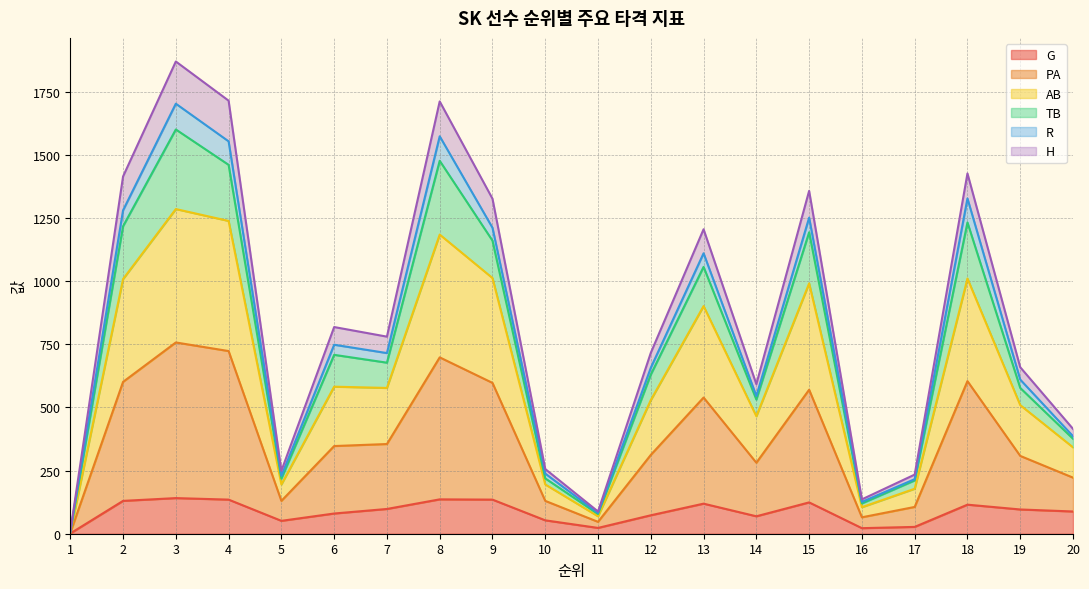

What is the highest value of the G series?

141